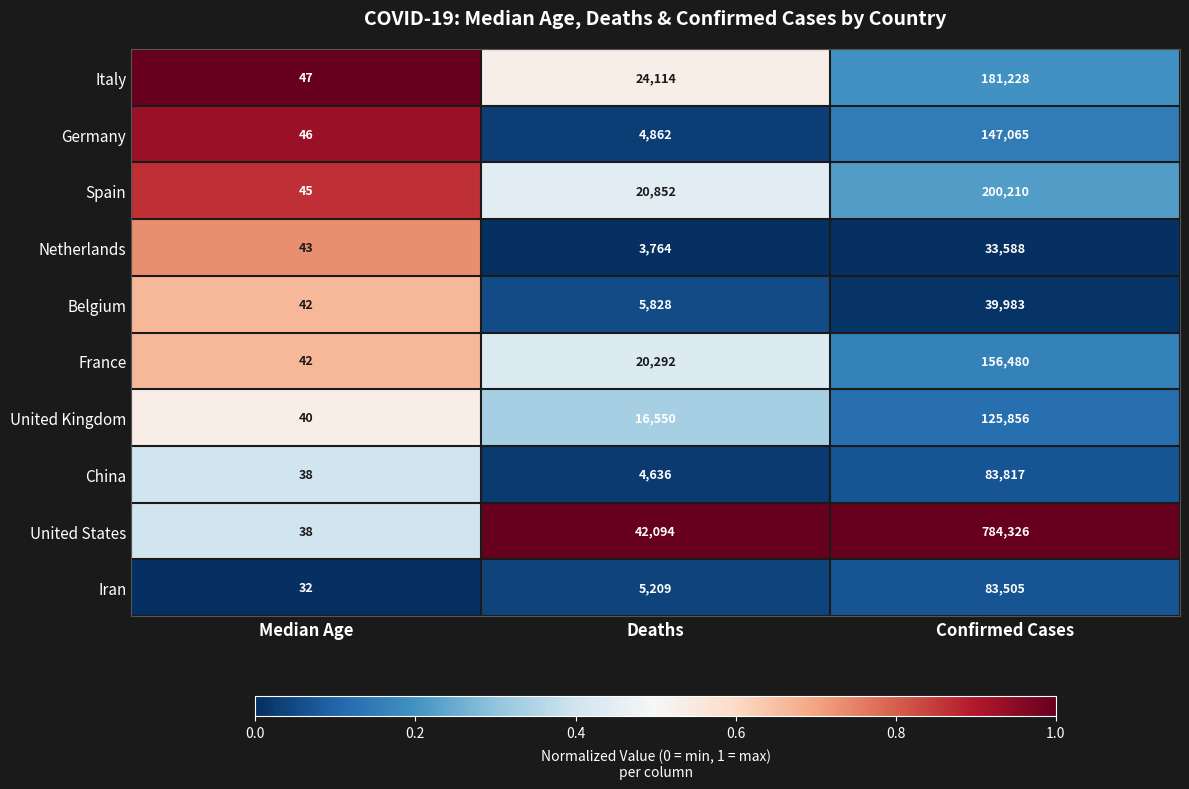

What is the difference between the Belgium values at Deaths and Median Age?

5786